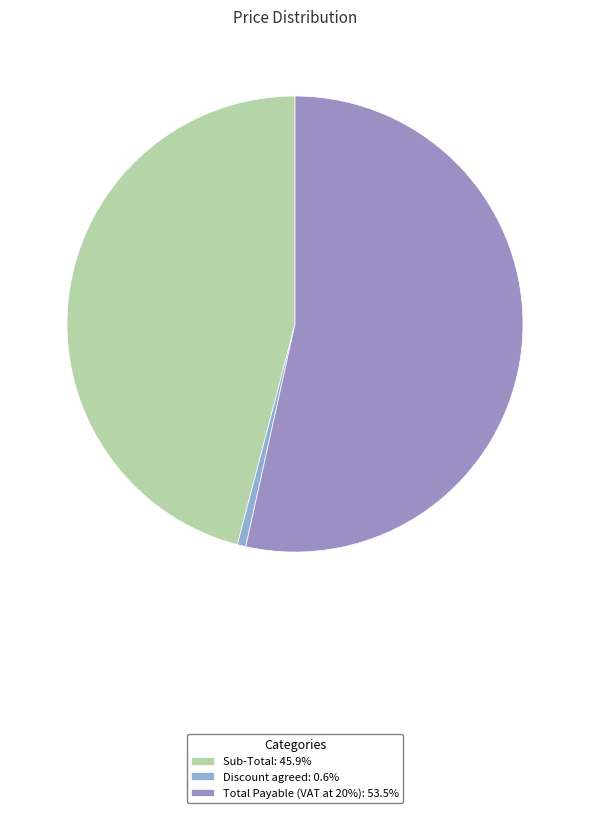

The Total Payable (VAT at 20%) slice represents 63% of the pie. True or false?

False